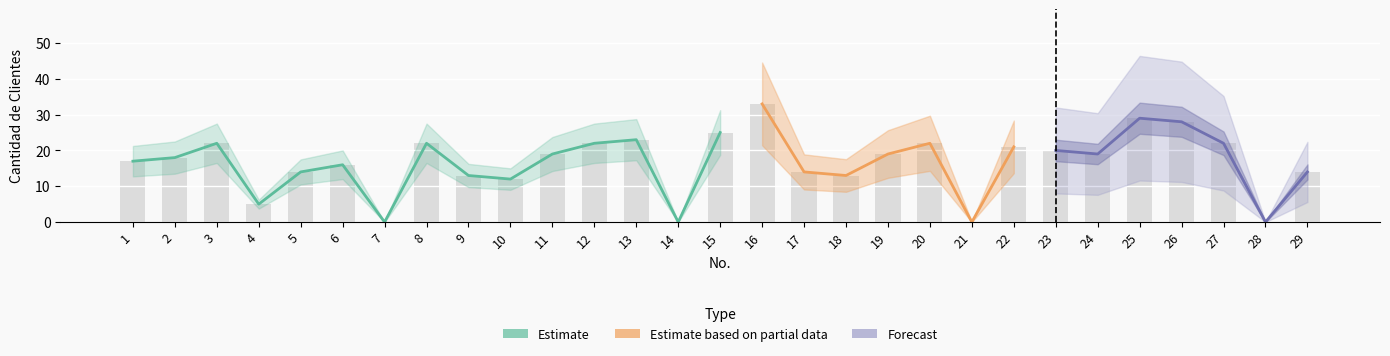

How many data points are less than 19?

14